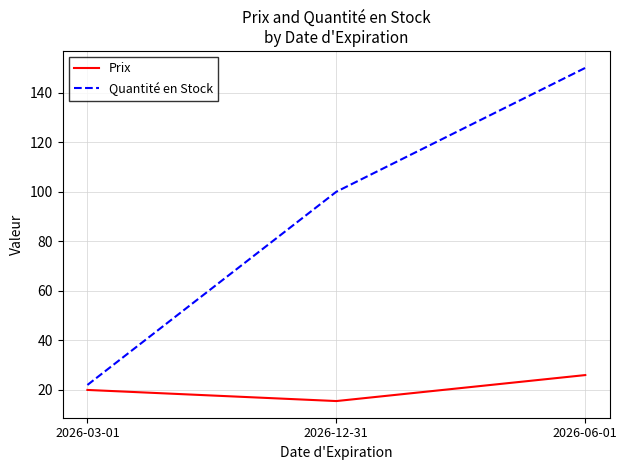

The Quantité en Stock series shows 22.0 at 2026-03-01. True or false?

True